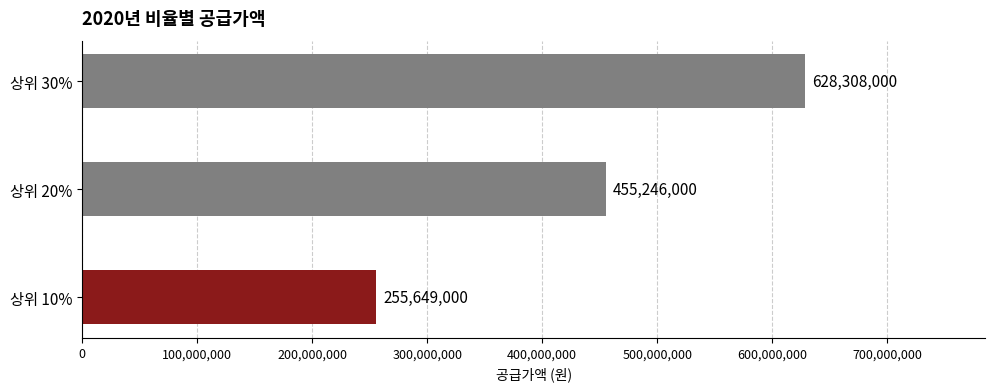

Reading top to bottom, list all the values displayed in this chart.

상위 30%=628308000	상위 20%=455246000	상위 10%=255649000